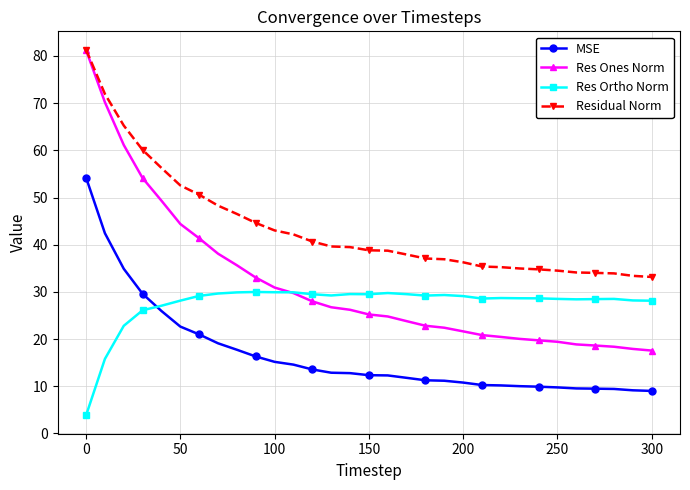

What is the average value of the Res Ortho Norm series?

27.5